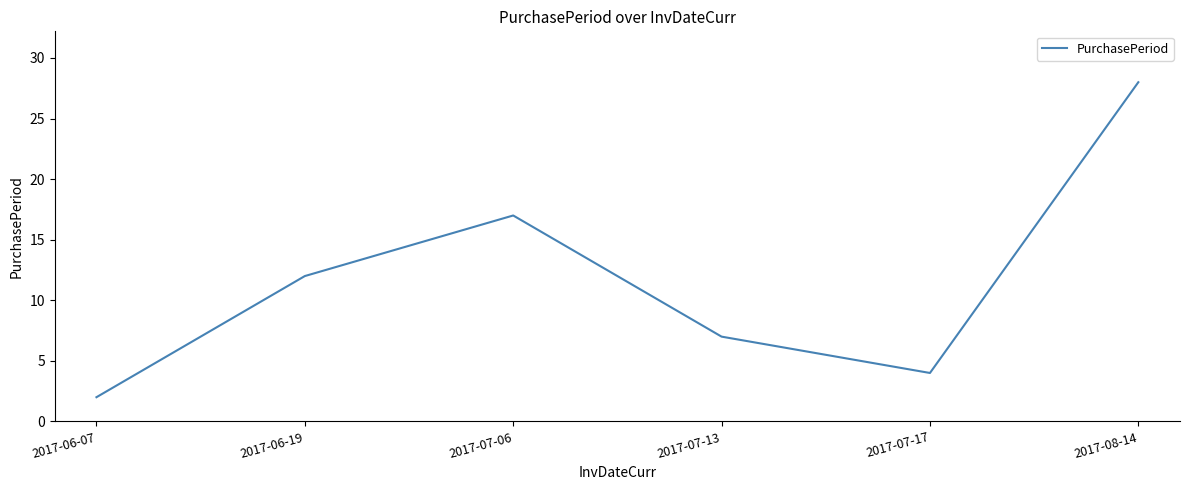

How many lines are shown in the chart?

1